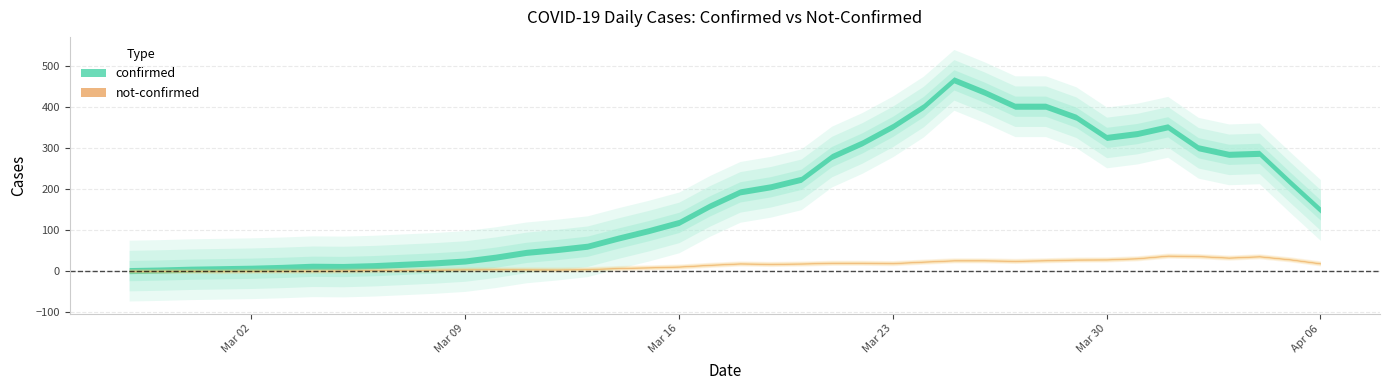

Is the value of confirmed at 2020-03-29 greater than the value of not-confirmed at 2020-04-05?

Yes